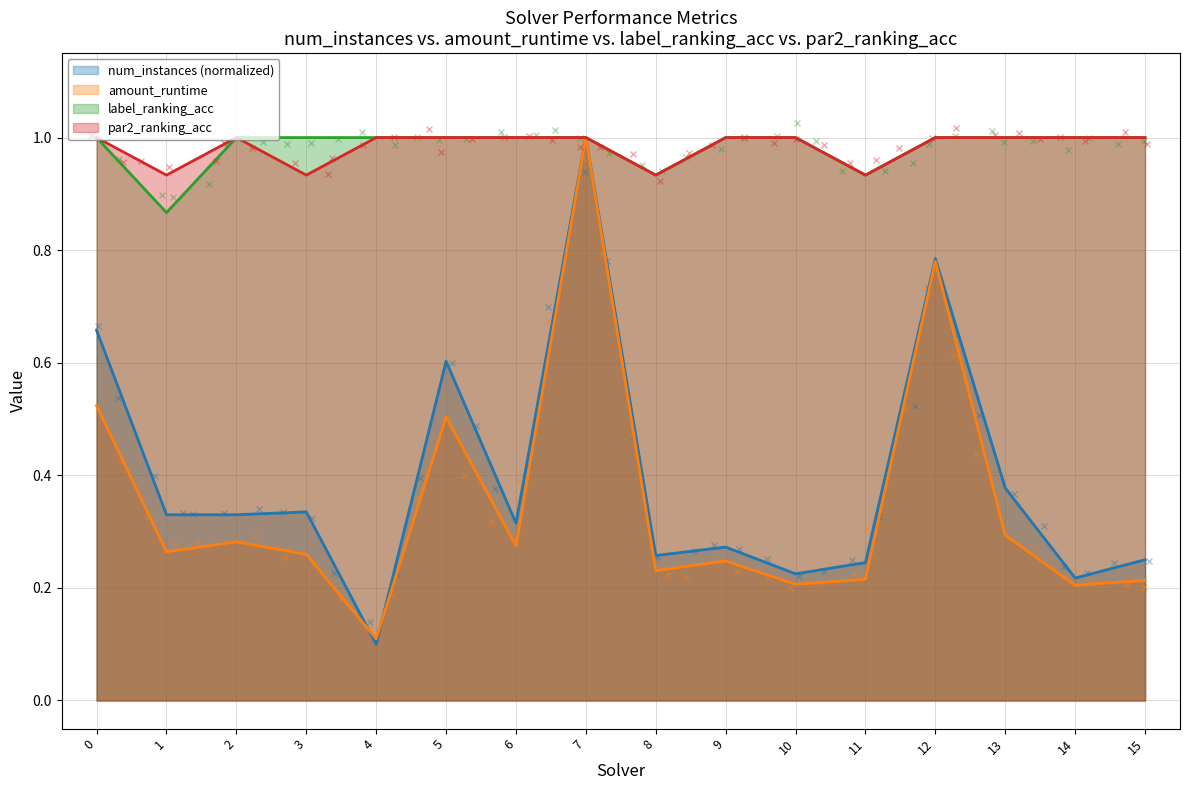

Rank the categories by label_ranking_acc value from highest to lowest.

0, 2, 3, 4, 5, 6, 7, 9, 10, 12, 13, 14, 15, 8, 11, 1